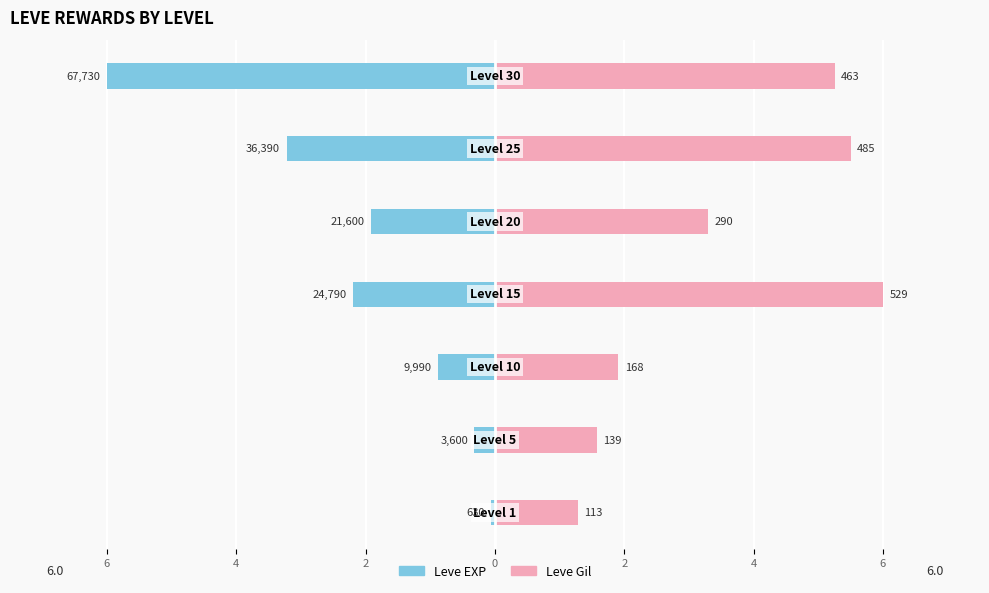

True or false: Leve EXP has a value of -3.1 at 0.

False